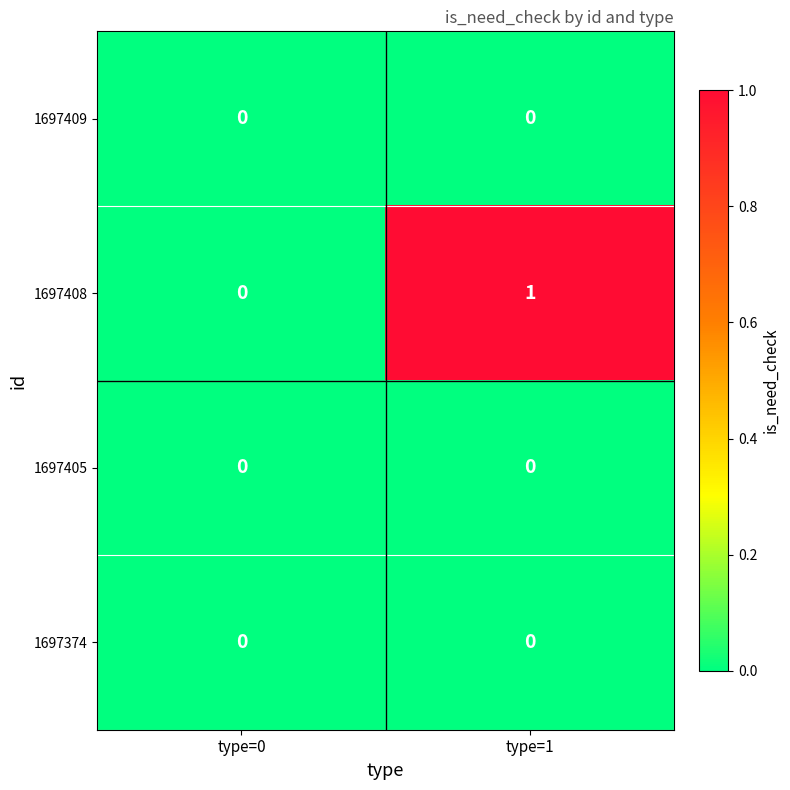

Is it true that 1697374 equals 0 at type=0?

True